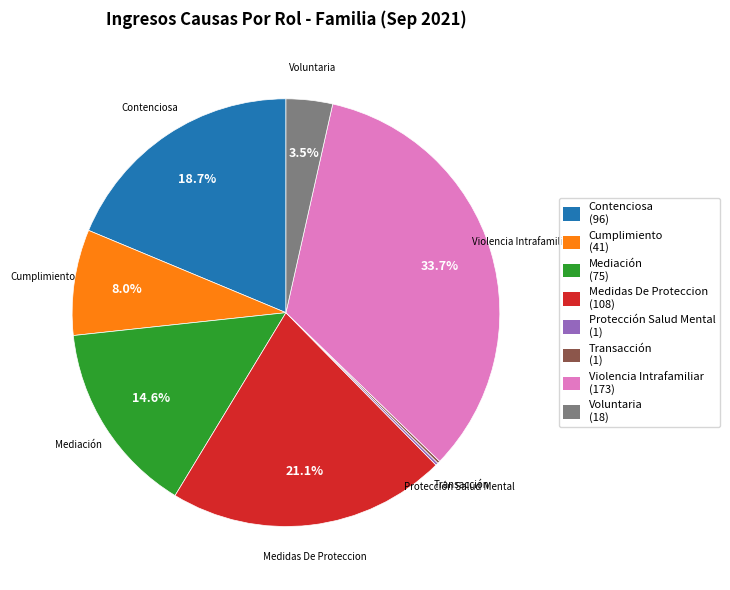

To the nearest percent, what portion does Cumplimiento represent?

8%